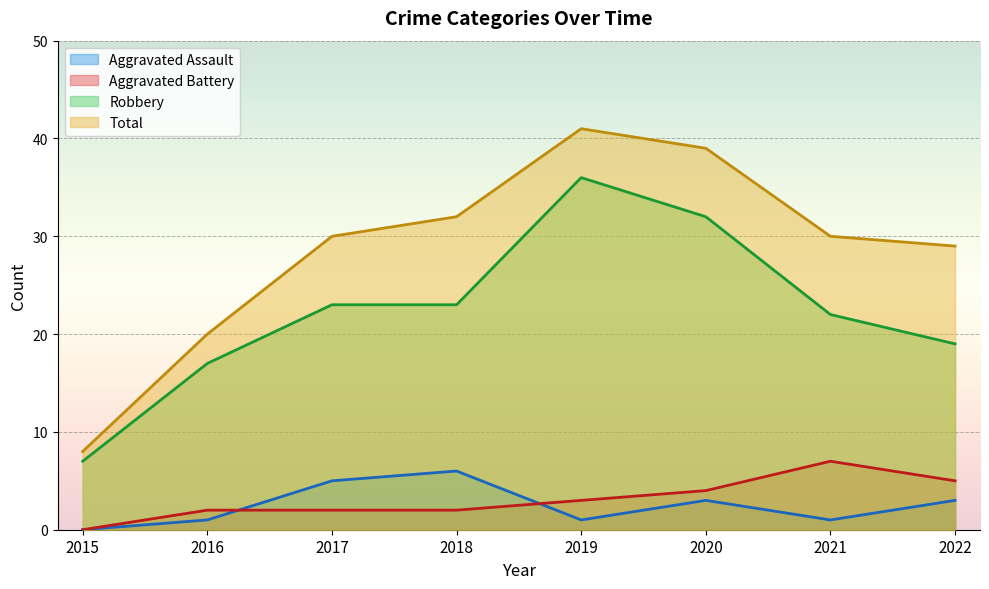

Is it true that Aggravated Battery equals 5 at 2019?

False